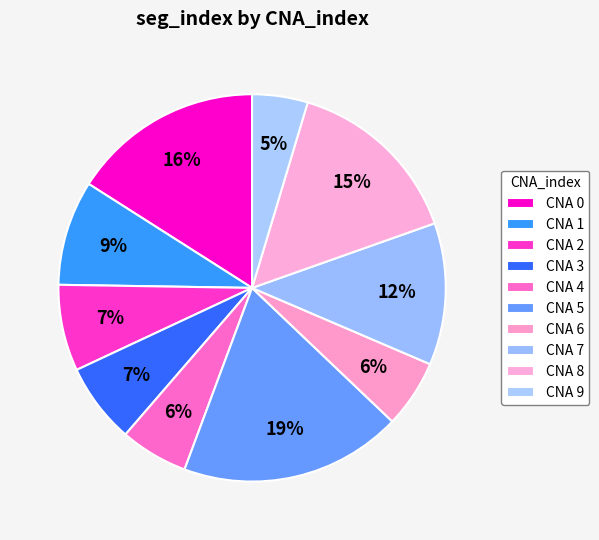

To the nearest percent, what is the average slice percentage?

10%